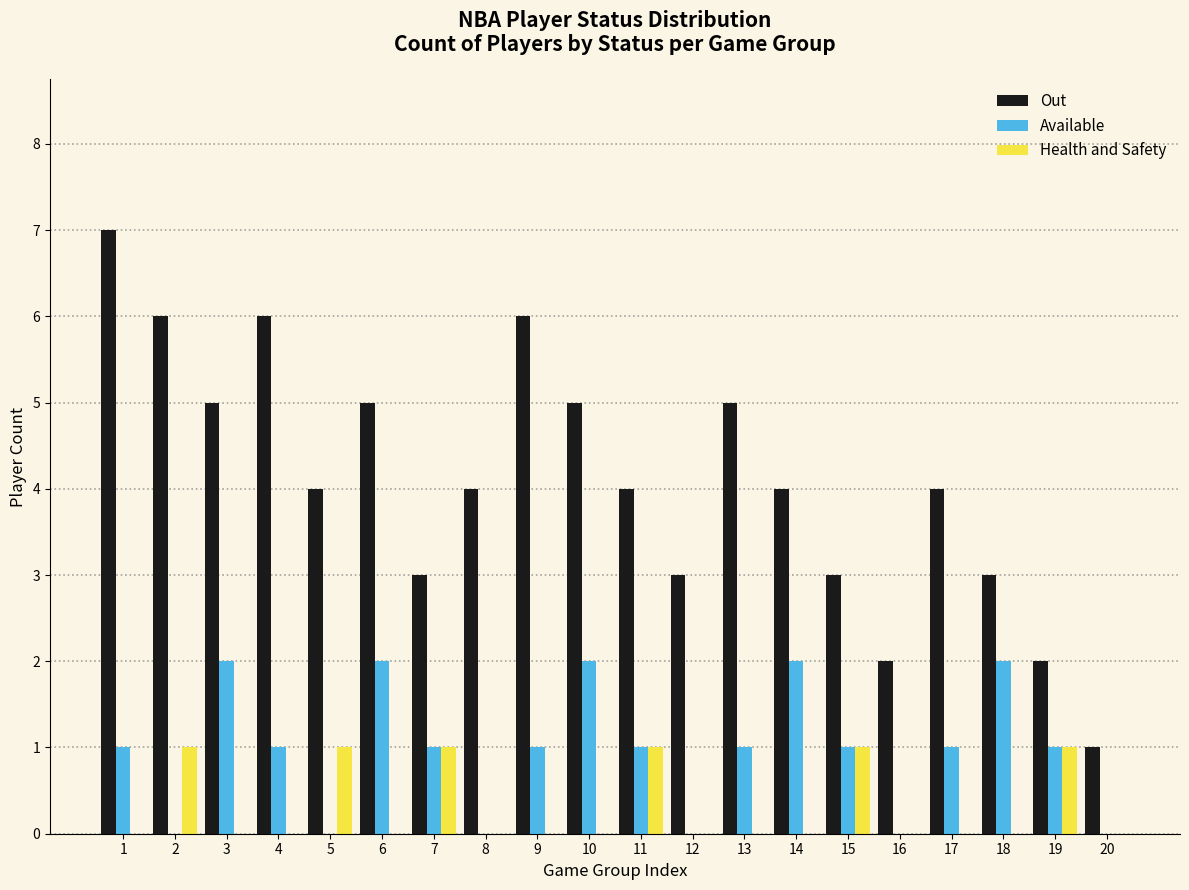

Which series changed the most between 6 and 16?

Out